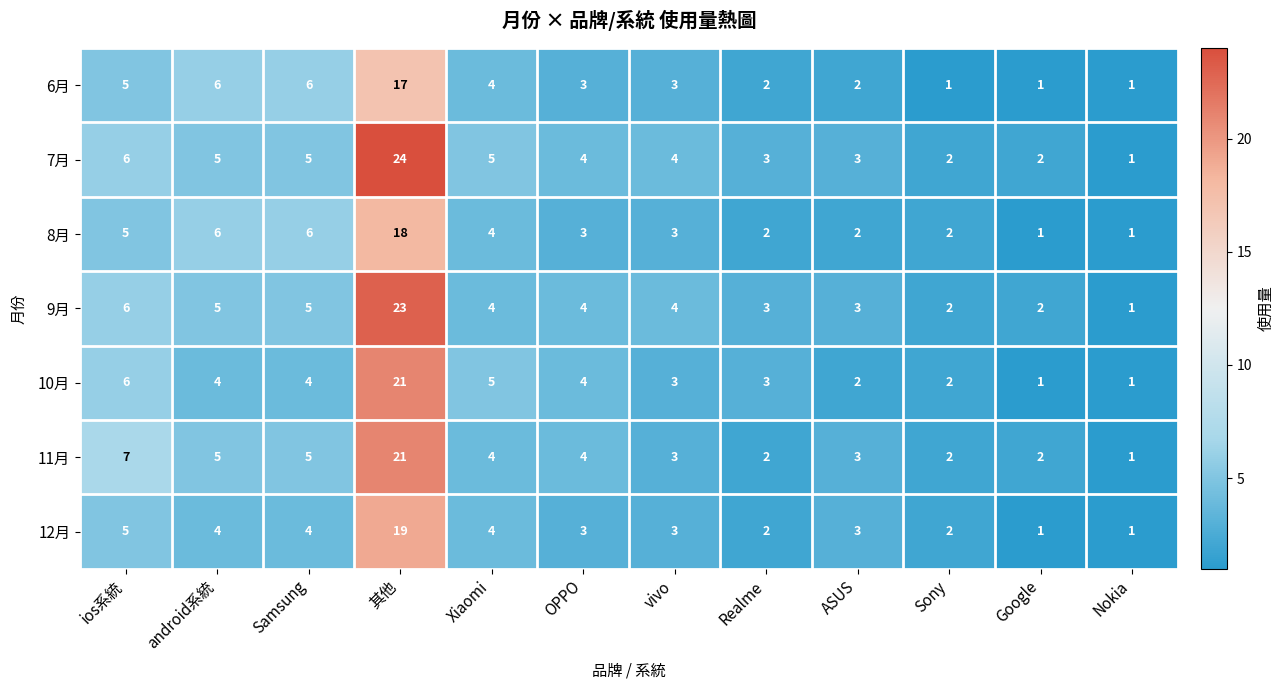

At which label is 12月 closest to 10?

ios系統